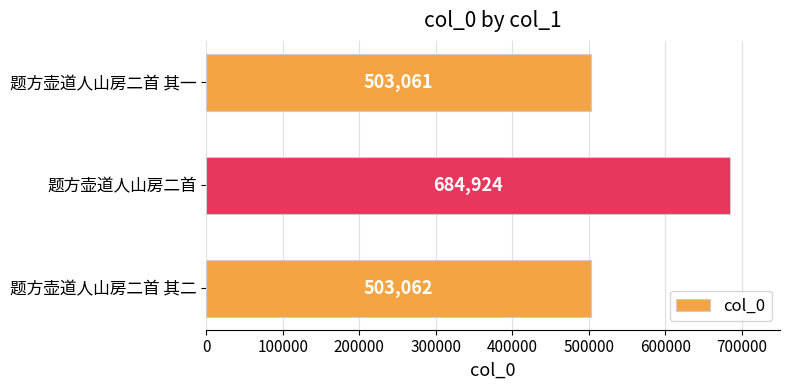

What is the change in value from 题方壶道人山房二首 其二 to 题方壶道人山房二首?

+181862